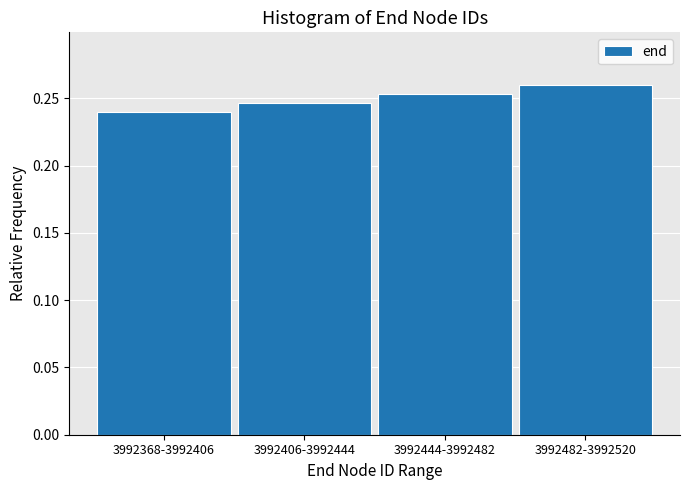

Rank the categories by value from lowest to highest.

3992368-3992406, 3992406-3992444, 3992444-3992482, 3992482-3992520